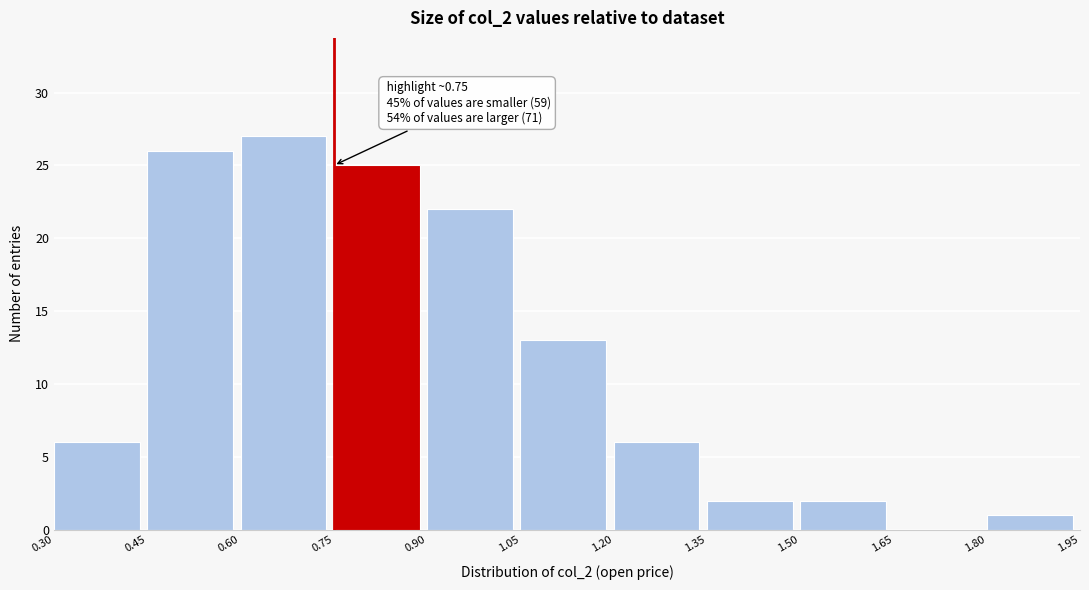

Over which range of the x-axis is the bar tallest?

0.60 to 0.75